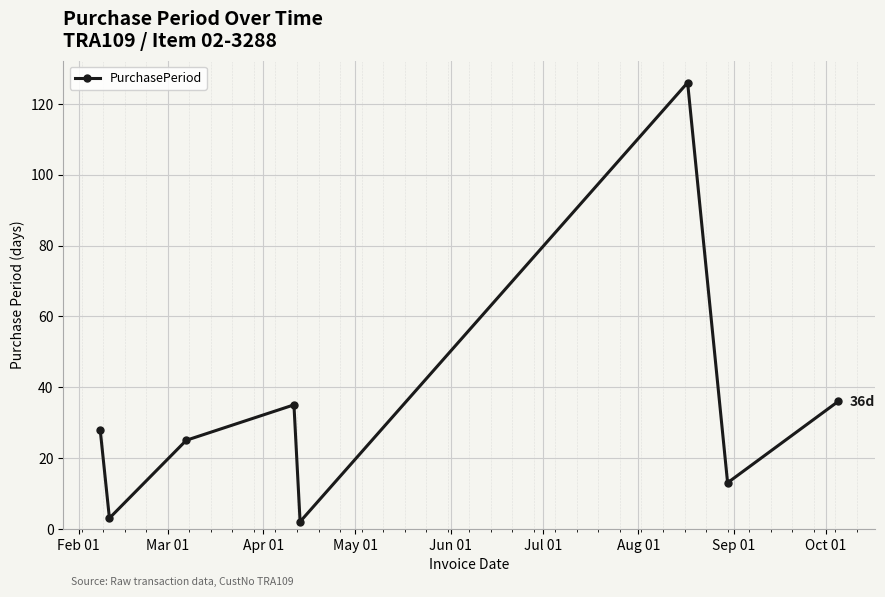

What is the maximum value shown in the chart?

126